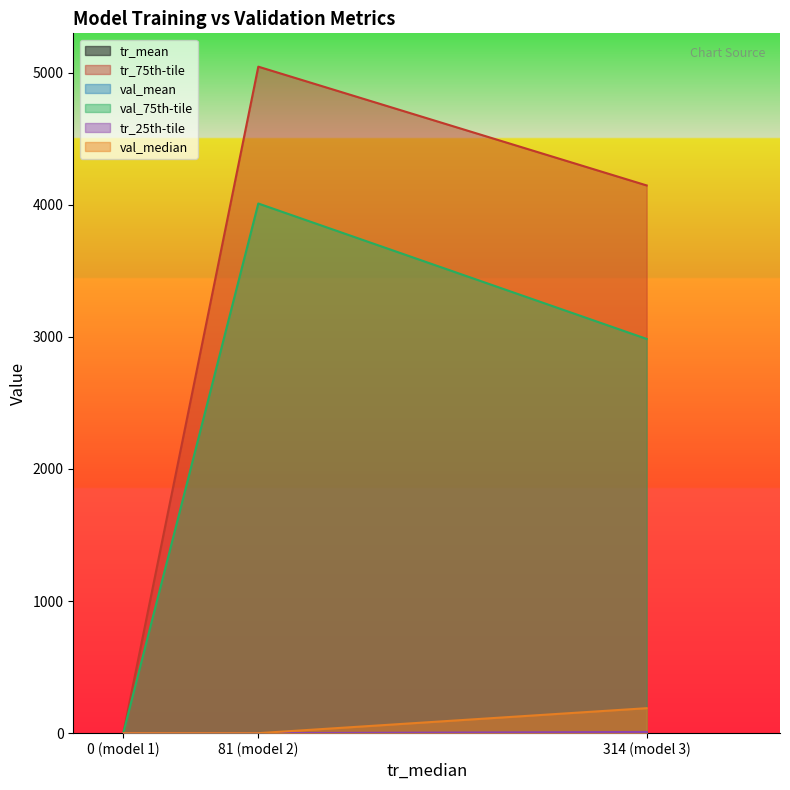

At how many categories does at least one series exceed 2255?

2